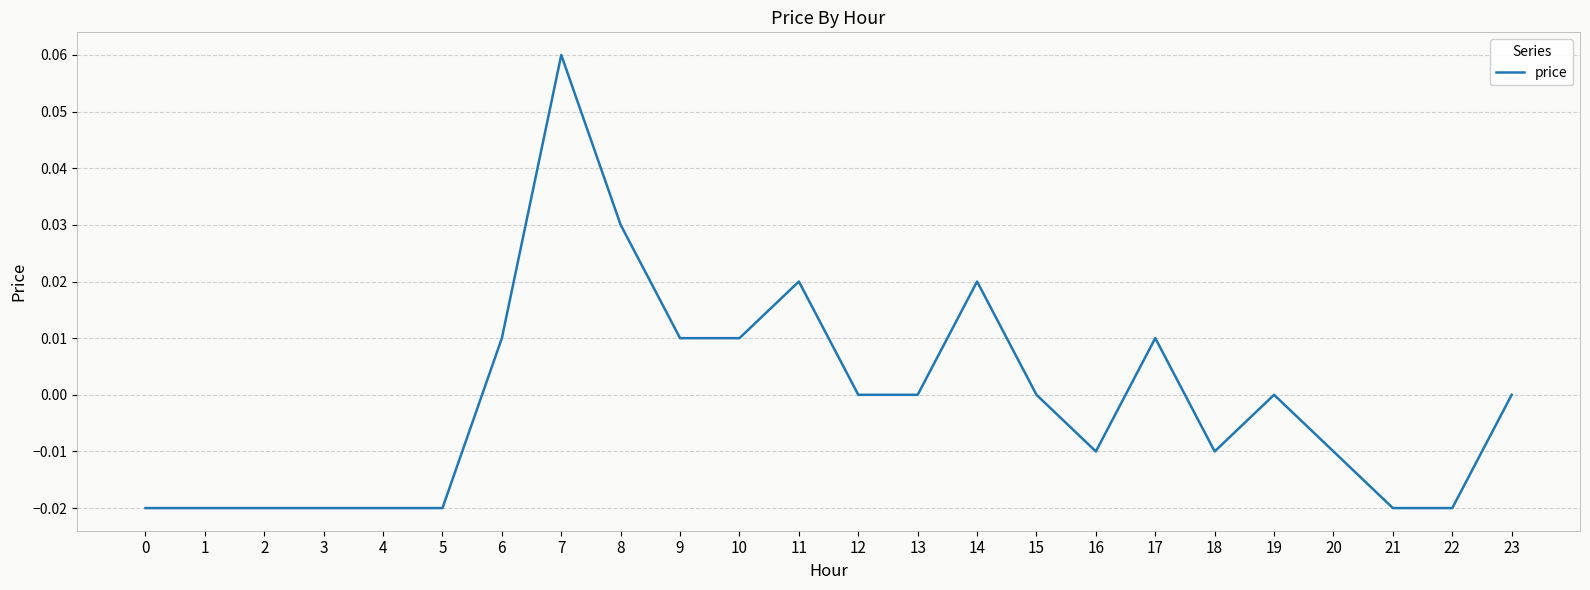

The value at 5 is -0.0. True or false?

True